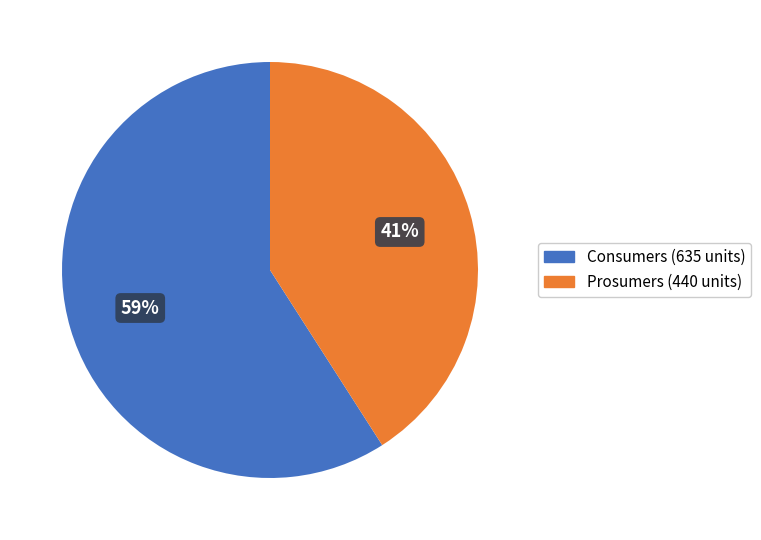

To the nearest percent, what is the difference between the largest and smallest slice percentages?

18%